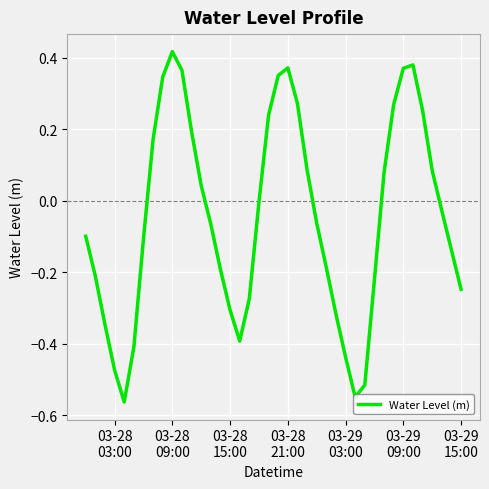

What is the difference between the maximum and minimum values?

1.0